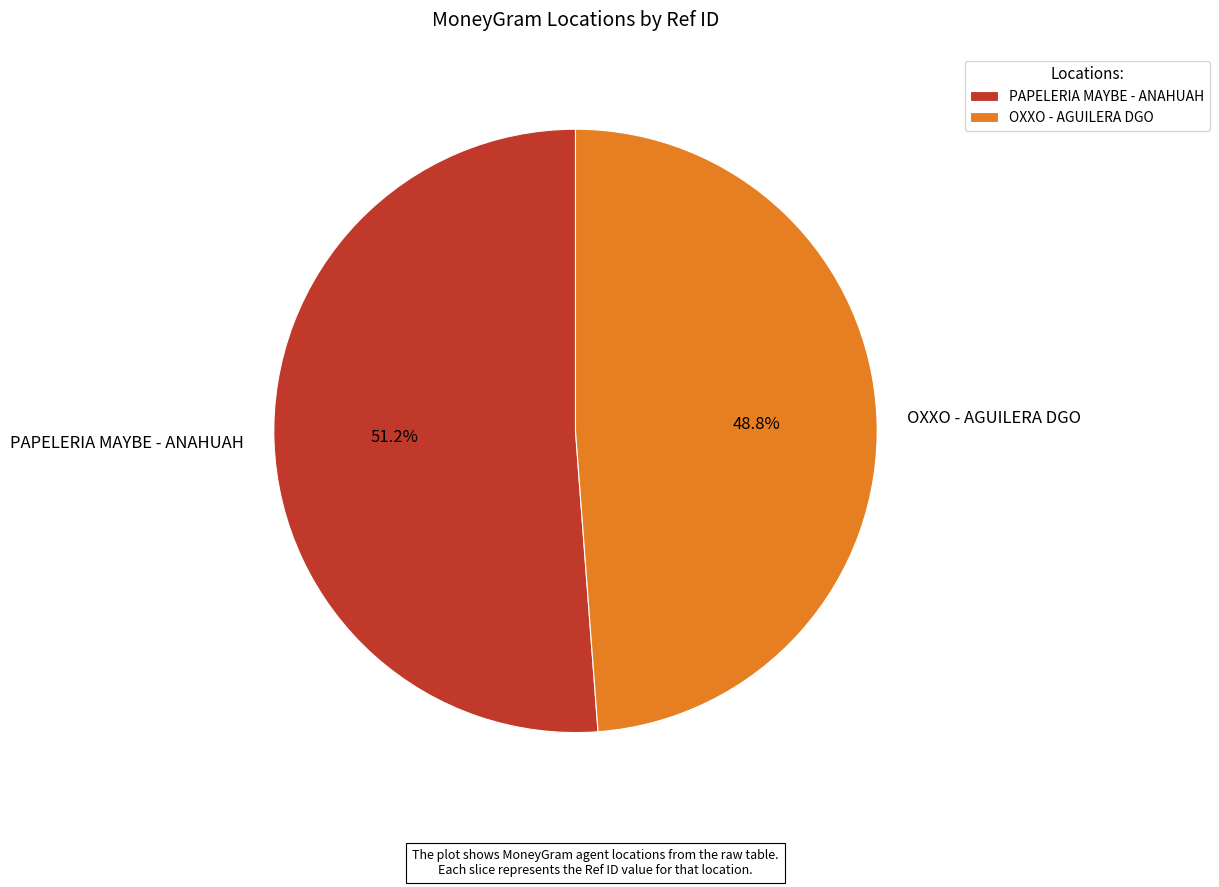

How many slices are in this pie chart?

2